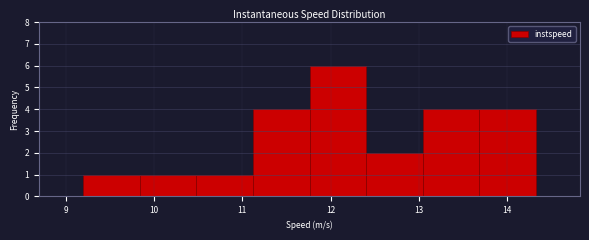

What is the height of the bar covering 9.2 to 9.8 on the x-axis? Neither the bar edges nor the heights are printed on the chart, so give them approximately, as read against the axes.

1